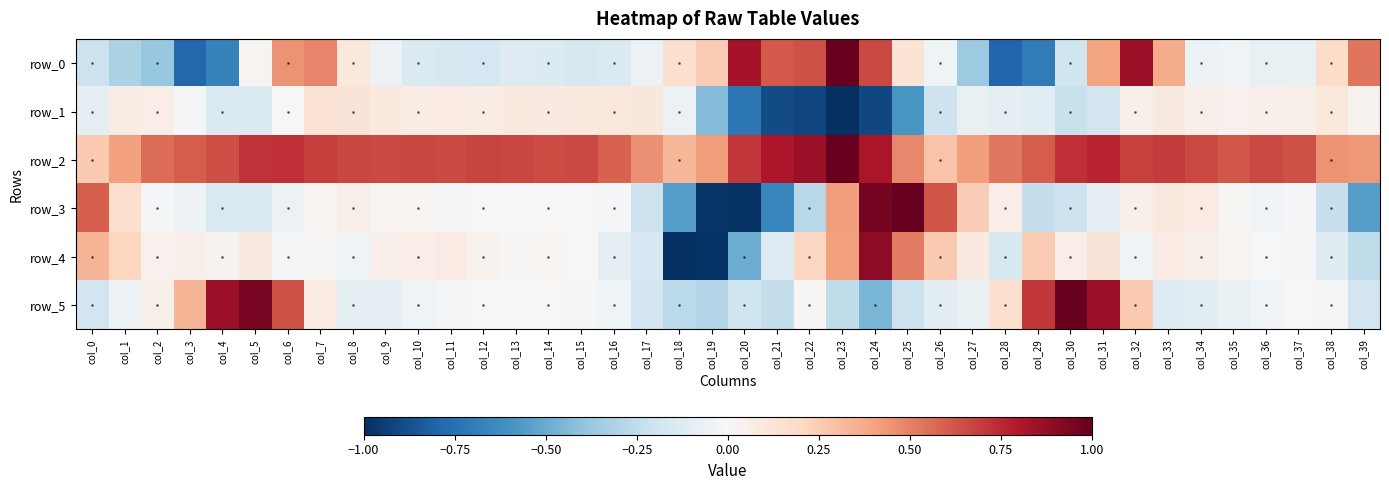

Where is row_2 nearest to the value 0?

col_0